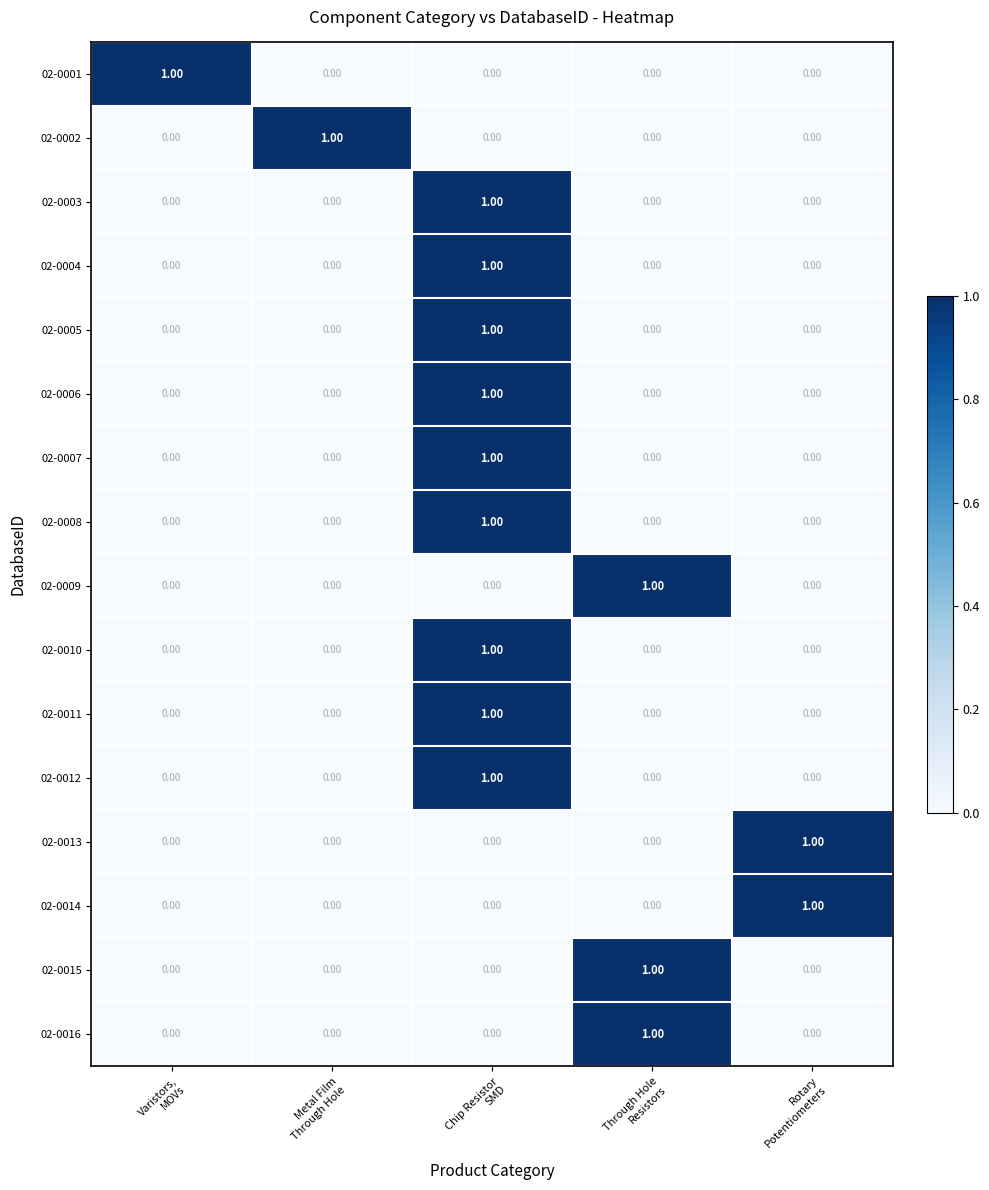

At how many categories does at least one series exceed 0?

5